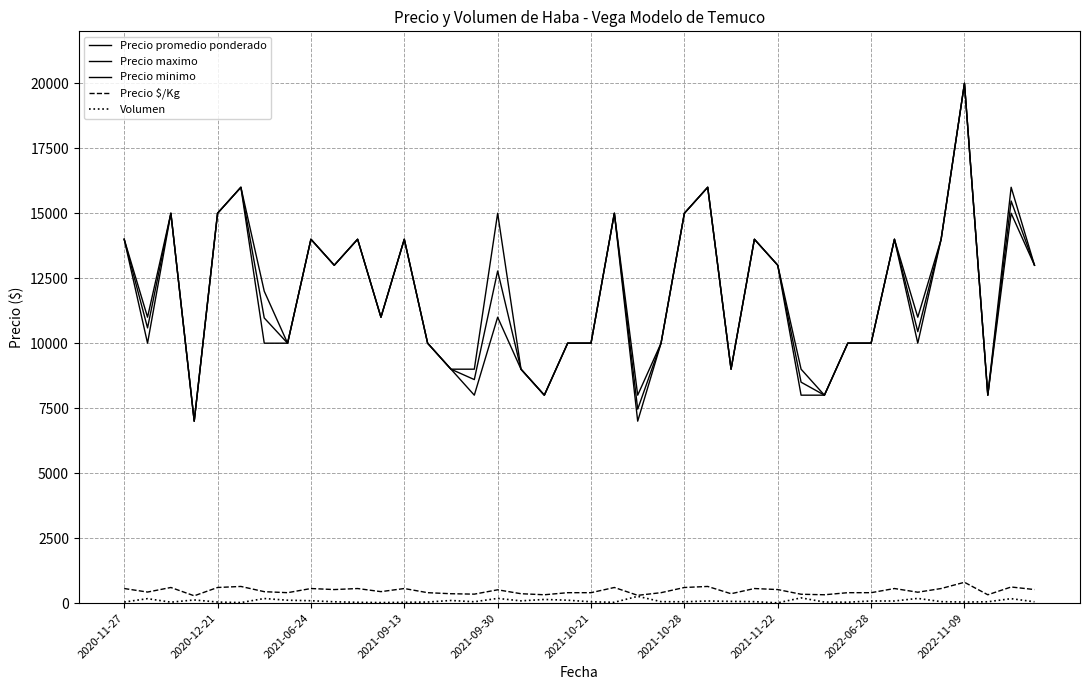

How many series are shown in this chart?

5